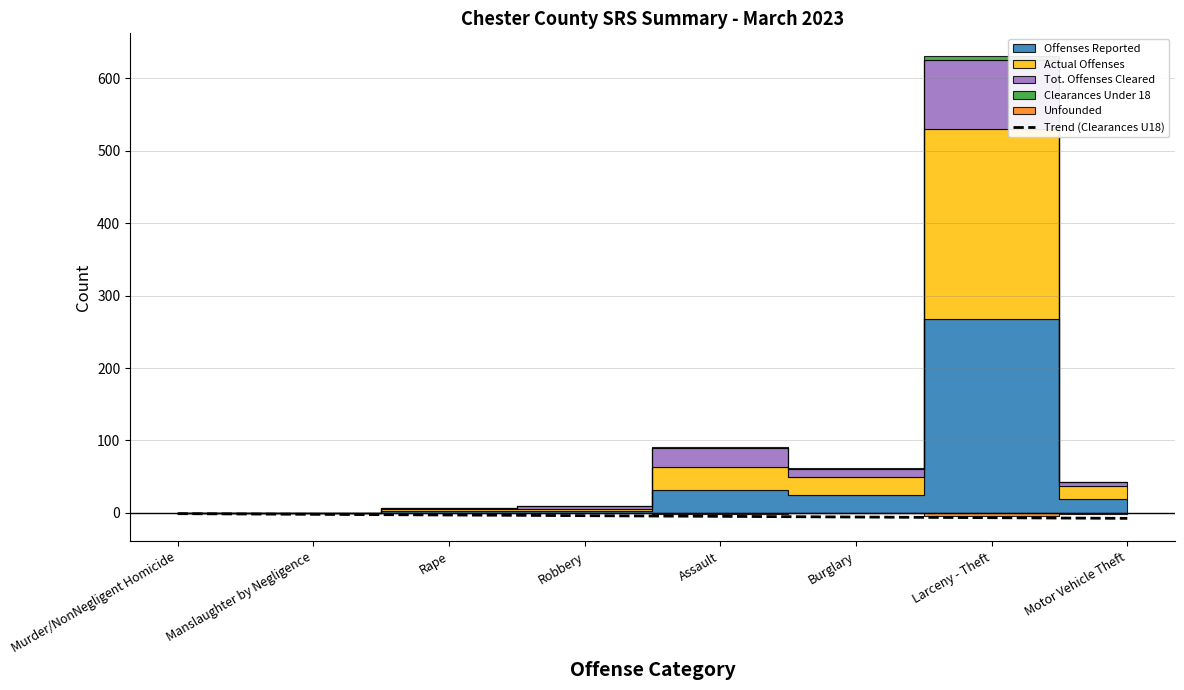

What is the approximate value at Rape?

-2.9